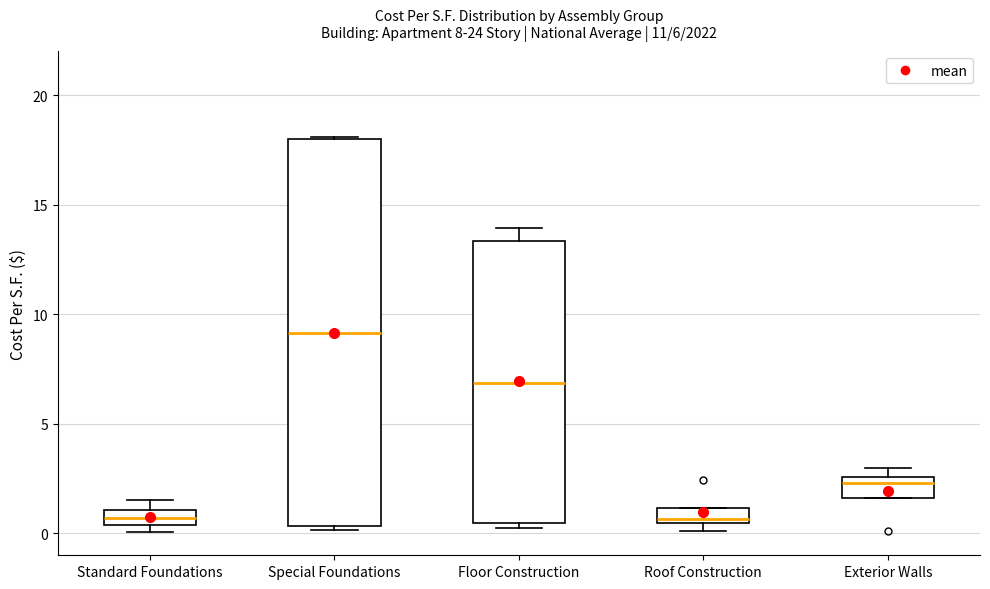

Which box is the tallest, from its lower edge to its upper edge?

Special Foundations